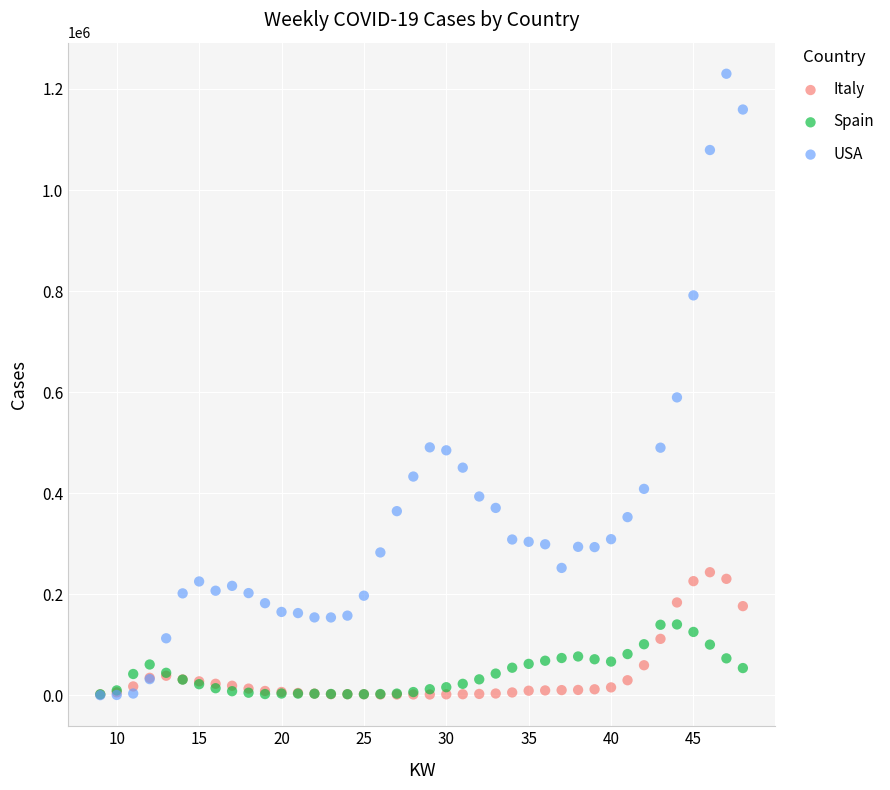

Across all series, what Y value is closest to 615109?

589511